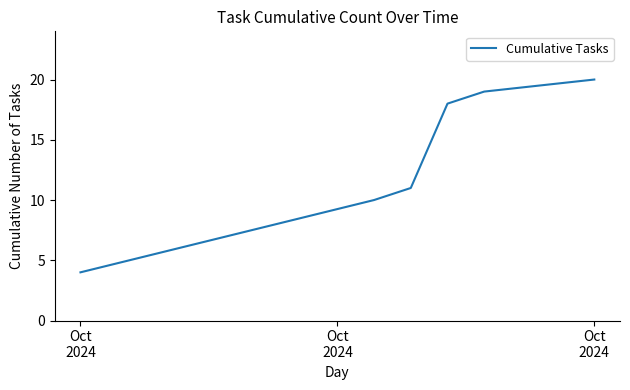

True or false: there are more than 1 points higher than both neighbors.

False